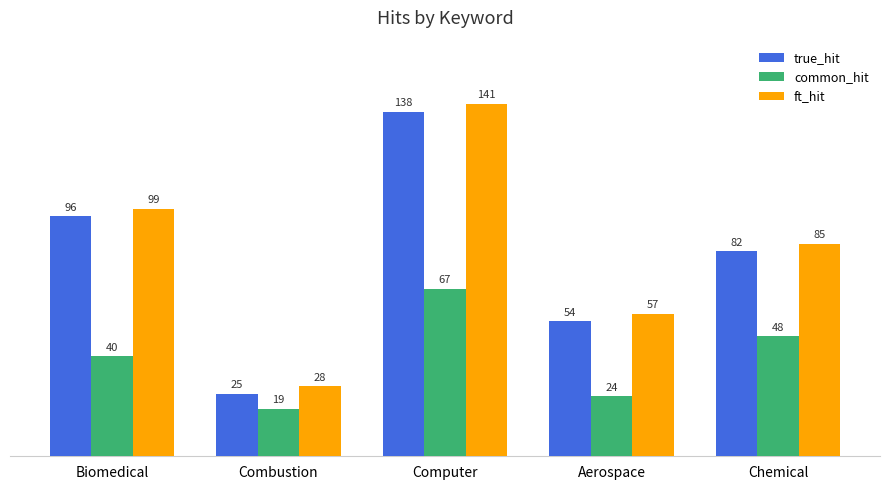

How many true_hit values are between 54 and 96?

3